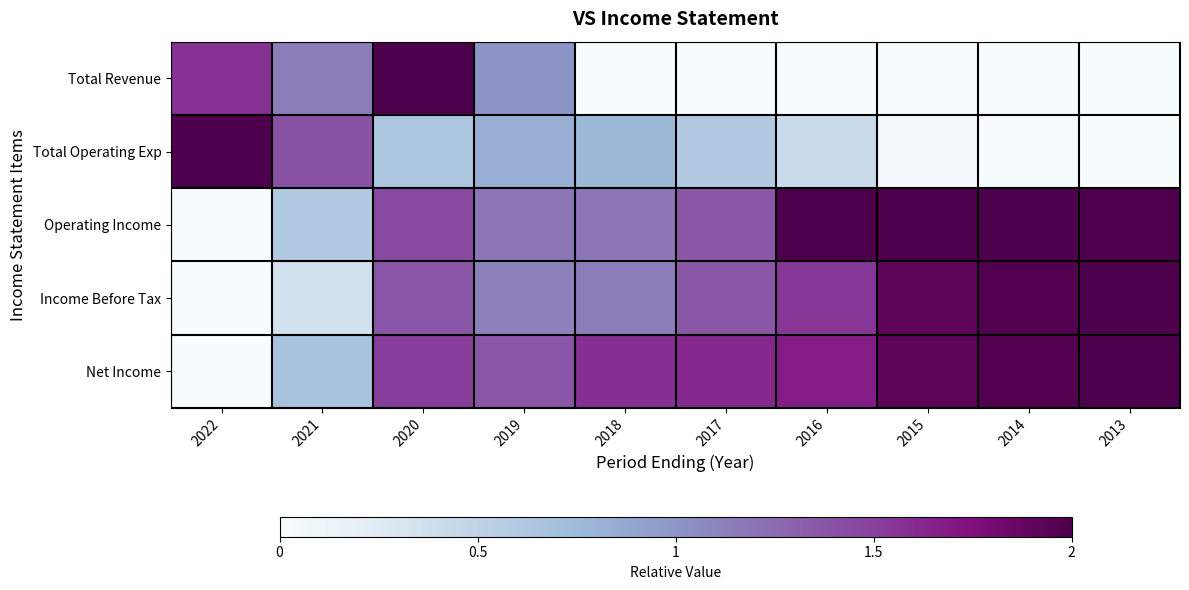

Which category has the highest value across all series?

2020